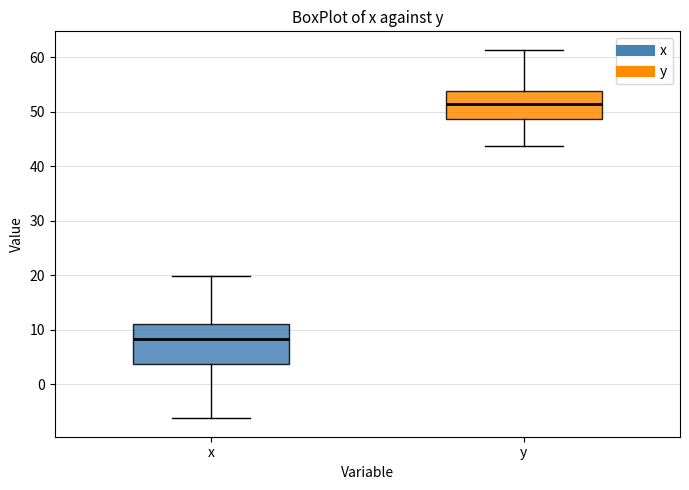

Where does the upper whisker of the box for y end on the y-axis? The values are not printed on the chart, so give them approximately, as read against the axis.

61